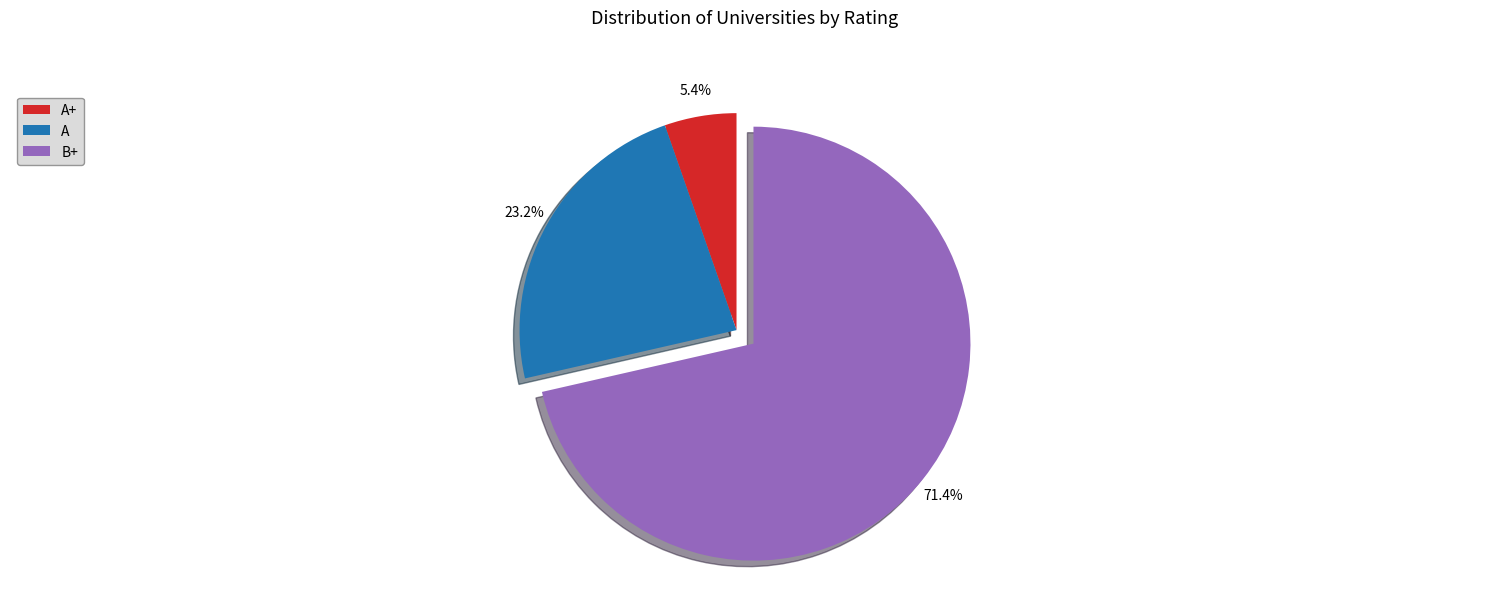

To the nearest percent, what is the average slice percentage?

33%